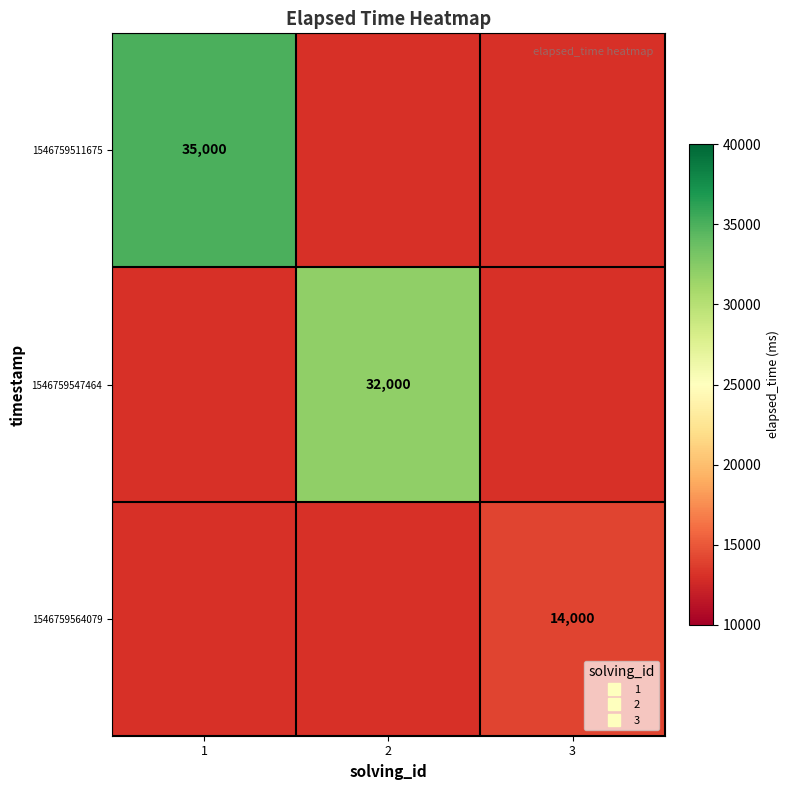

How many data points does each series have?

3